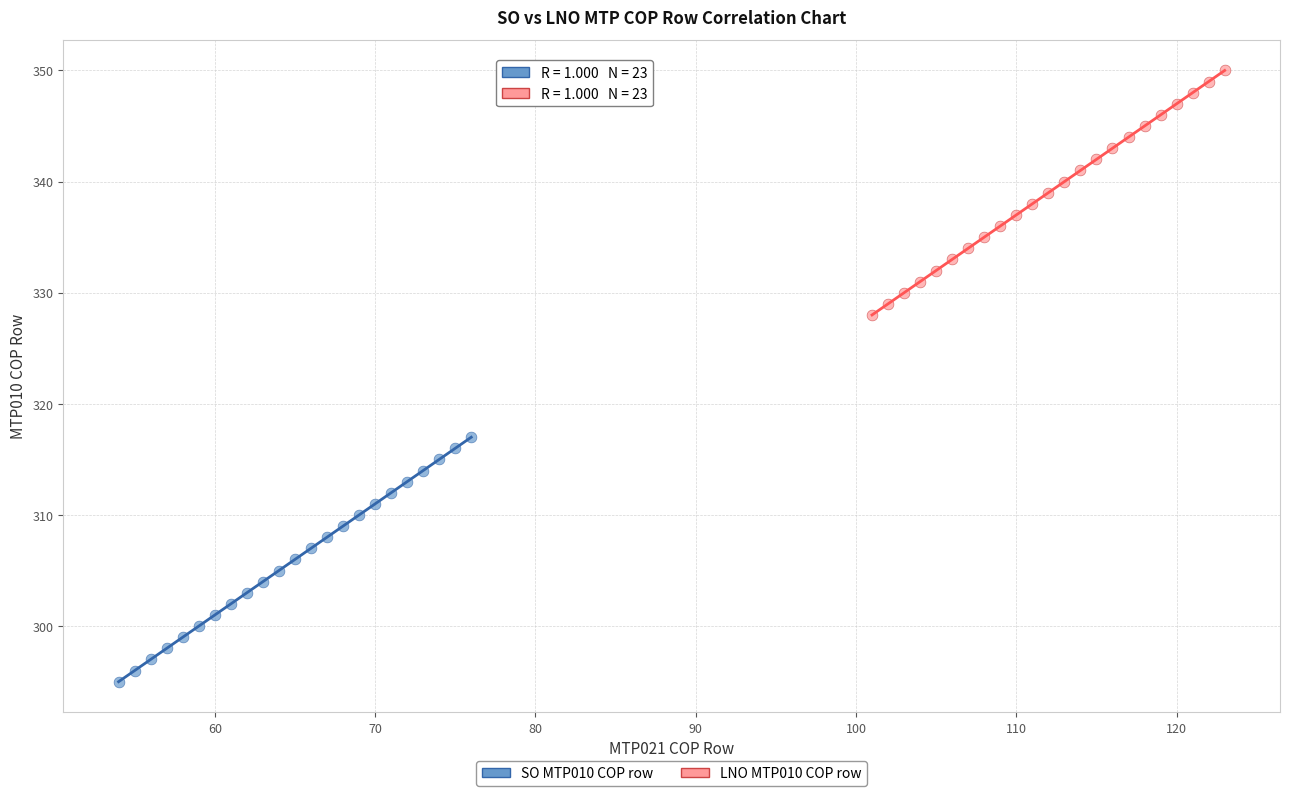

Which series contains the highest Y value?

LNO MTP010 COP row